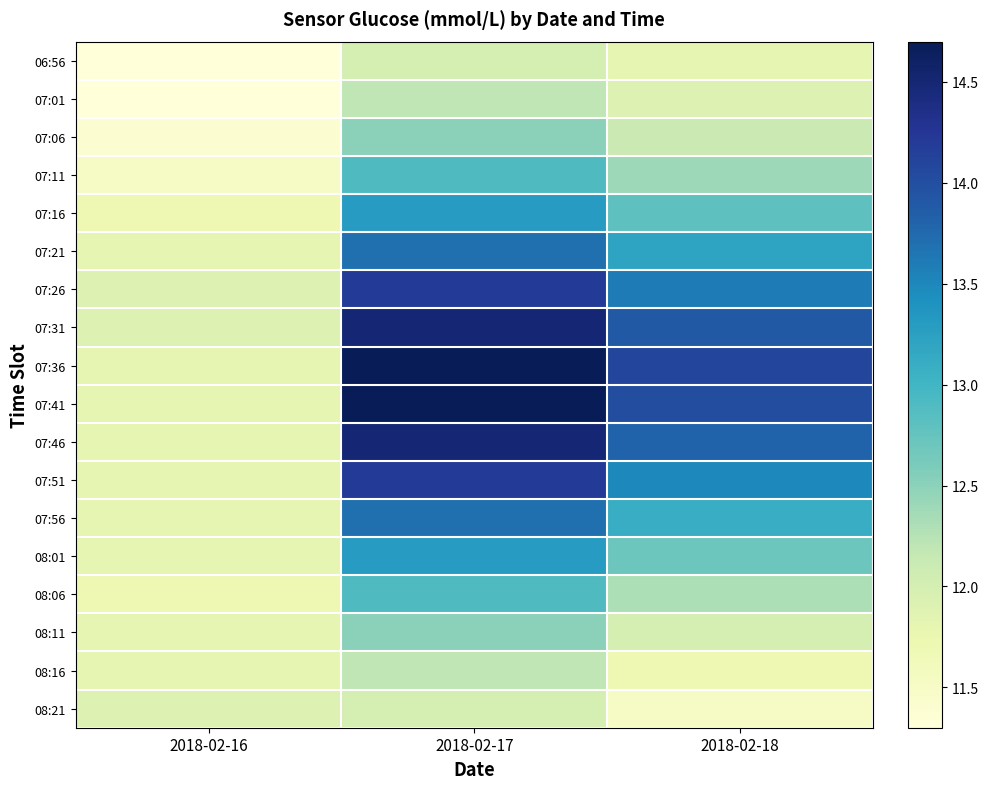

Count the number of categories in the chart.

3